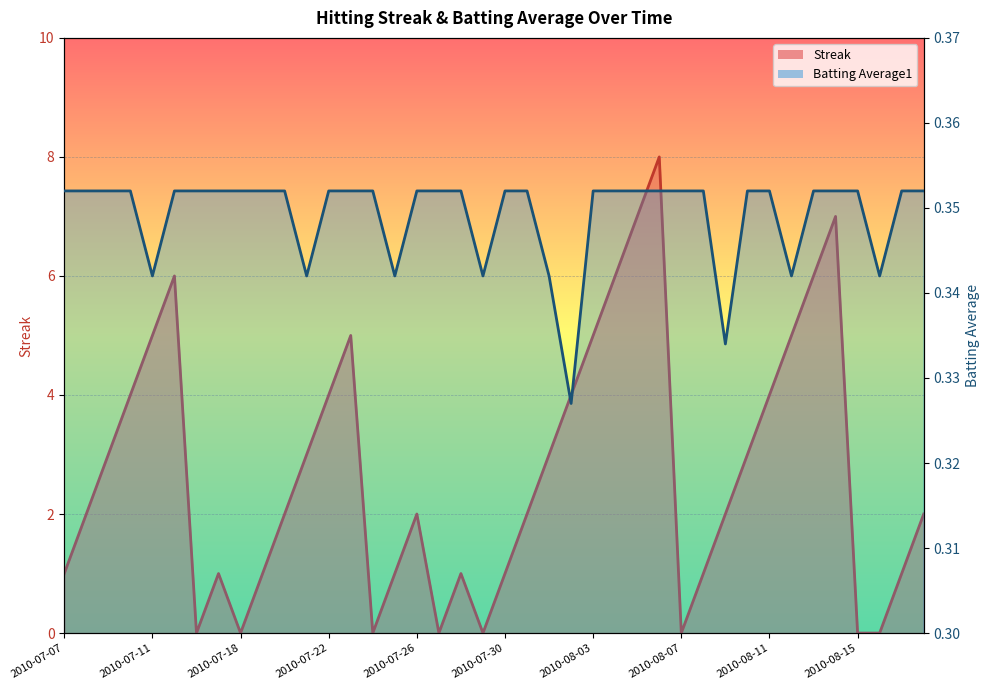

The Streak series shows 1.8 at 2010-07-21. True or false?

False